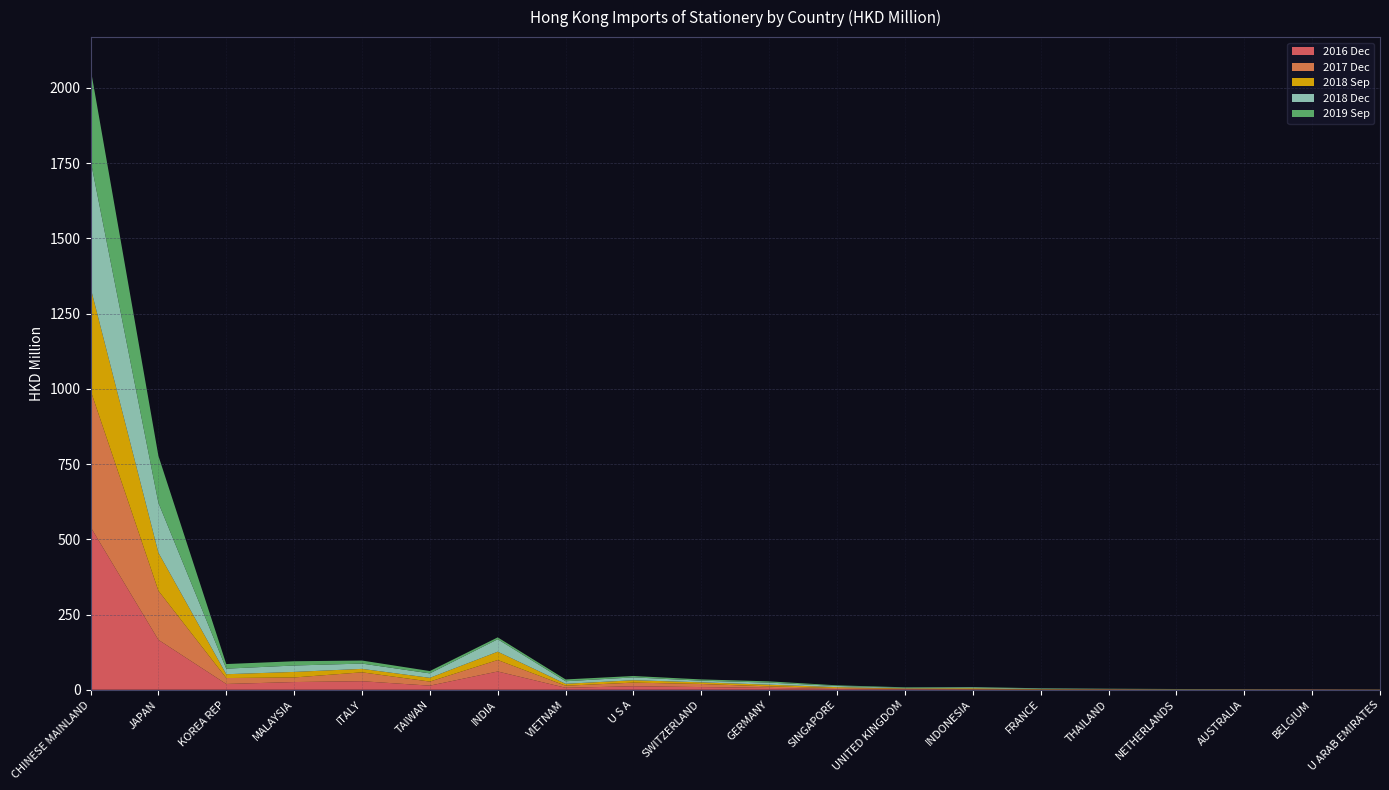

Reading right to left, extract all data points from this chart.

201812: U ARAB EMIRATES=0.2	BELGIUM=0.3	AUSTRALIA=0.5	NETHERLANDS=0.7	THAILAND=0.8	FRANCE=1.5	INDONESIA=2.9	UNITED KINGDOM=1.7	SINGAPORE=3.9	GERMANY=6.9	SWITZERLAND=5.5	U S A=9.5	VIETNAM=8.6	INDIA=41.4	TAIWAN=14.8	ITALY=17.6	MALAYSIA=21.3	KOREA REP=18.5	JAPAN=165.8	CHINESE MAINLAND=422.9
201712: U ARAB EMIRATES=0.5	BELGIUM=0.4	AUSTRALIA=0.6	NETHERLANDS=0.4	THAILAND=0.8	FRANCE=0.8	INDONESIA=1.2	UNITED KINGDOM=1.6	SINGAPORE=3.2	GERMANY=5.1	SWITZERLAND=10.2	U S A=12.1	VIETNAM=6.8	INDIA=38.1	TAIWAN=13.5	ITALY=29.6	MALAYSIA=15.2	KOREA REP=19.7	JAPAN=163.1	CHINESE MAINLAND=454.2
201809: U ARAB EMIRATES=0.2	BELGIUM=0.2	AUSTRALIA=0.4	NETHERLANDS=0.6	THAILAND=0.6	FRANCE=1.1	INDONESIA=2.7	UNITED KINGDOM=1.3	SINGAPORE=2.9	GERMANY=5.5	SWITZERLAND=5.4	U S A=7.9	VIETNAM=6.3	INDIA=27.7	TAIWAN=12.4	ITALY=11.5	MALAYSIA=18.4	KOREA REP=12.7	JAPAN=126.5	CHINESE MAINLAND=341.6
201612: U ARAB EMIRATES=0.3	BELGIUM=1.0	AUSTRALIA=0.5	NETHERLANDS=0.4	THAILAND=0.7	FRANCE=0.5	INDONESIA=1.0	UNITED KINGDOM=1.7	SINGAPORE=2.6	GERMANY=6.2	SWITZERLAND=9.0	U S A=11.6	VIETNAM=6.6	INDIA=60.7	TAIWAN=13.7	ITALY=28.4	MALAYSIA=25.6	KOREA REP=19.2	JAPAN=165.9	CHINESE MAINLAND=540.9
201909: U ARAB EMIRATES=0.2	BELGIUM=0.3	AUSTRALIA=0.3	NETHERLANDS=0.5	THAILAND=0.5	FRANCE=1.1	INDONESIA=1.2	UNITED KINGDOM=1.8	SINGAPORE=2.2	GERMANY=4.2	SWITZERLAND=4.2	U S A=4.5	VIETNAM=6.0	INDIA=6.2	TAIWAN=7.7	ITALY=10.1	MALAYSIA=14.1	KOREA REP=15.3	JAPAN=156.1	CHINESE MAINLAND=305.7